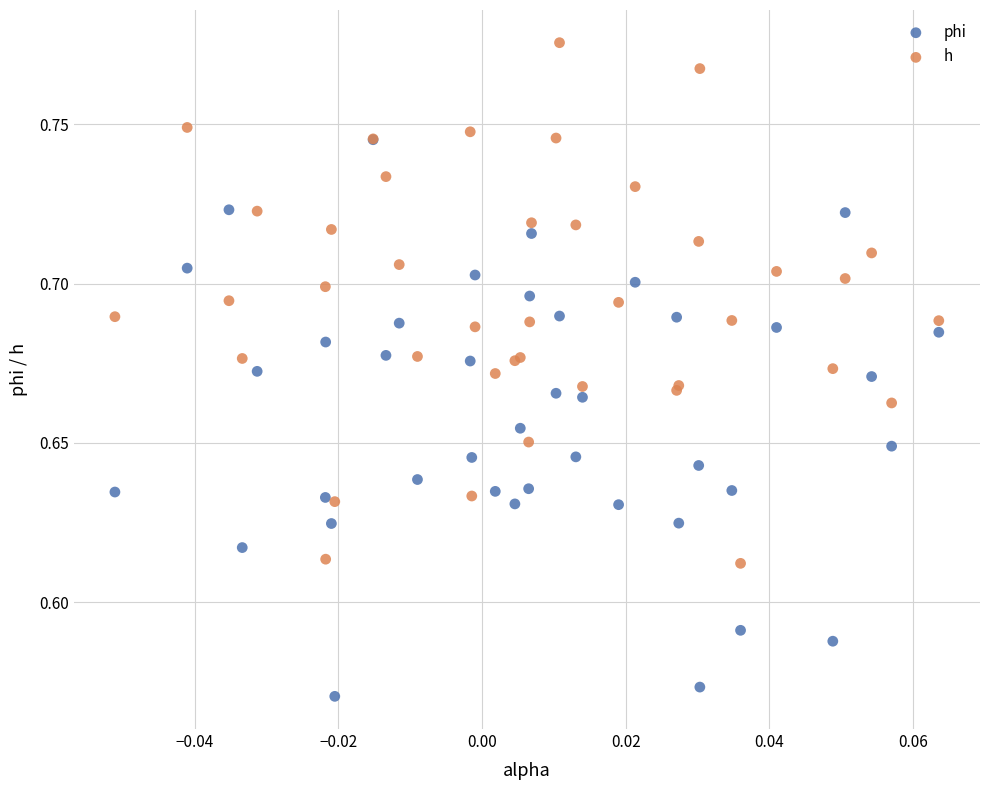

What are all the series names shown in the legend?

phi, h